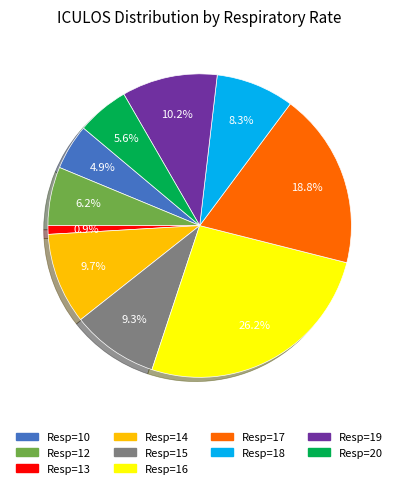

Is there any slice that represents more than half of the pie?

No